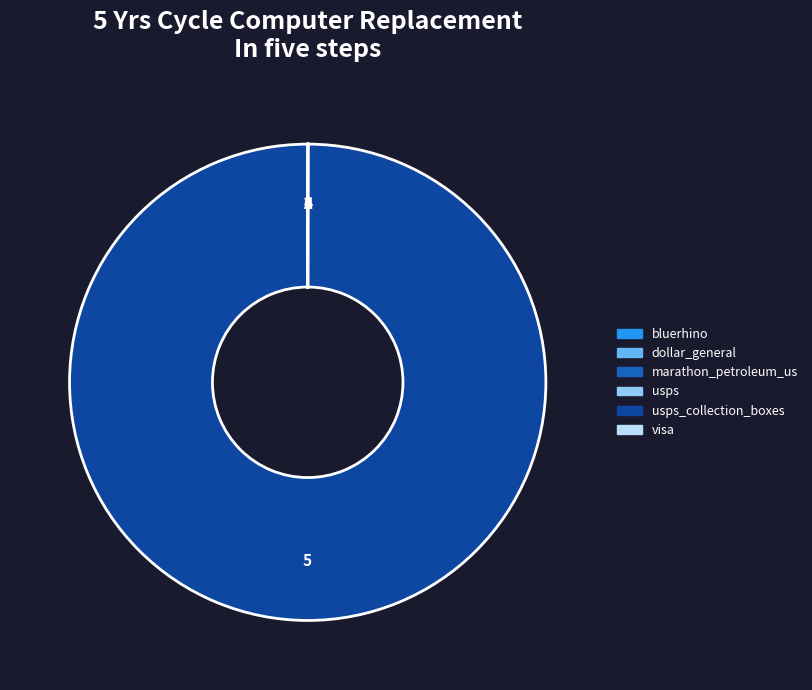

Is there a majority slice in this chart?

Yes